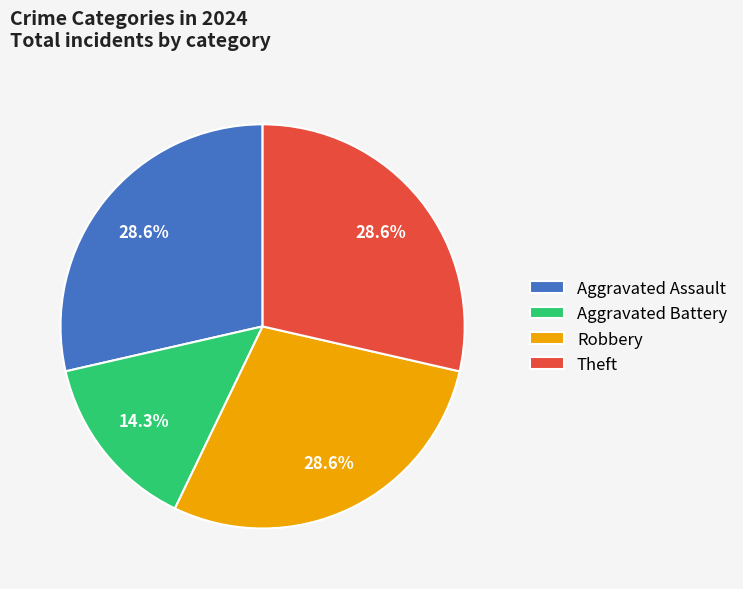

To the nearest percent, what percentage of the pie is Robbery?

29%